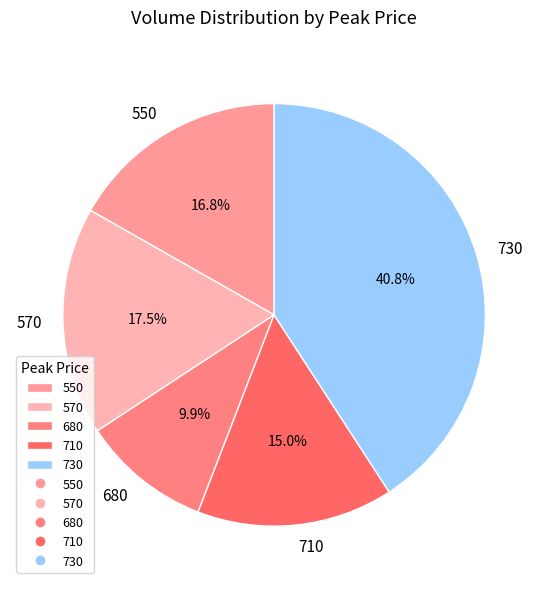

Rank the categories by value from lowest to highest.

680, 710, 550, 570, 730